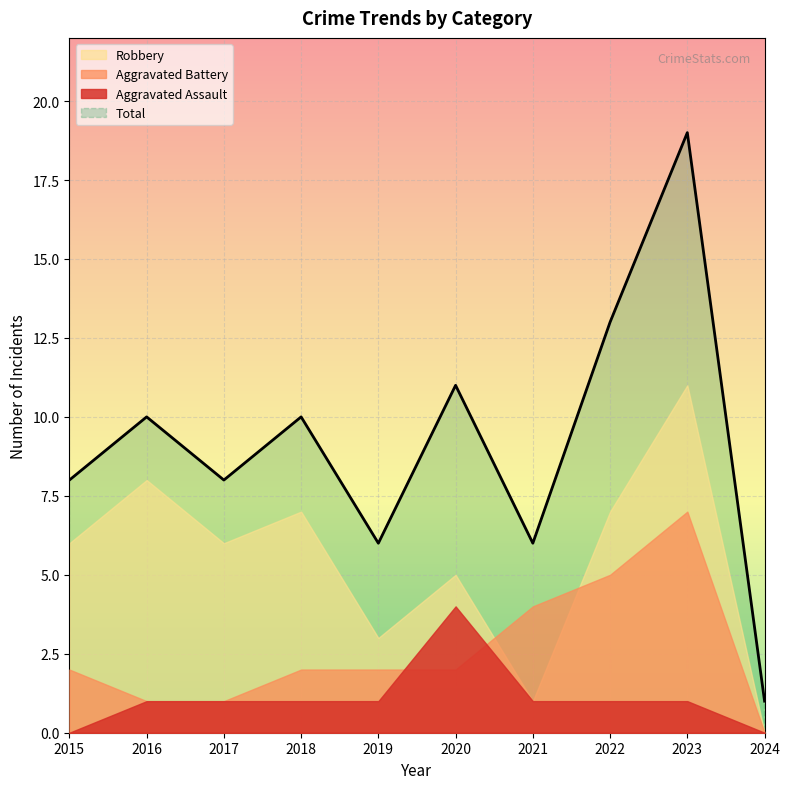

True or false: Total has more than 2 points higher than both neighbors.

True